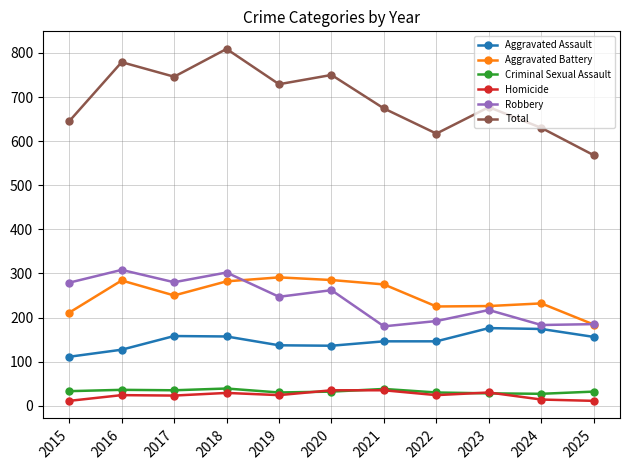

What is the difference between the highest and lowest values at 2023?

649